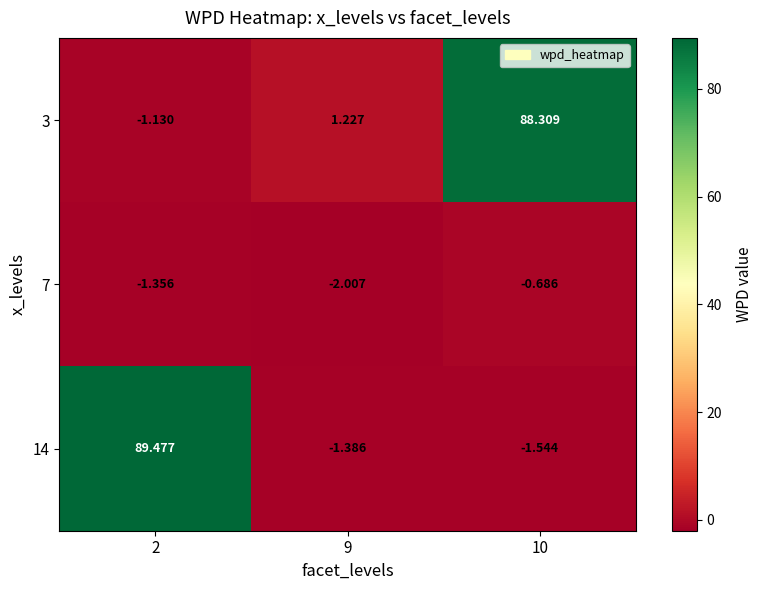

How many data points in 14 are less than -1?

2